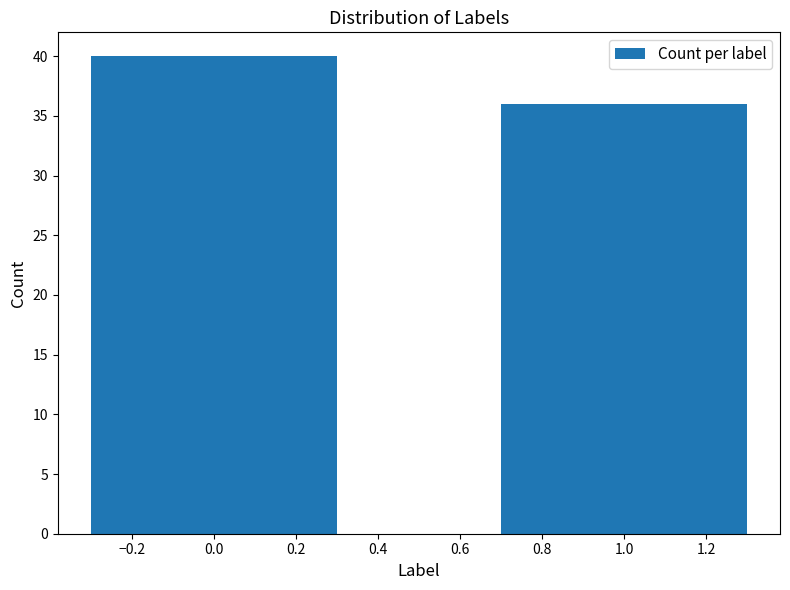

Reading left to right, what are all the values shown in this chart?

40	36